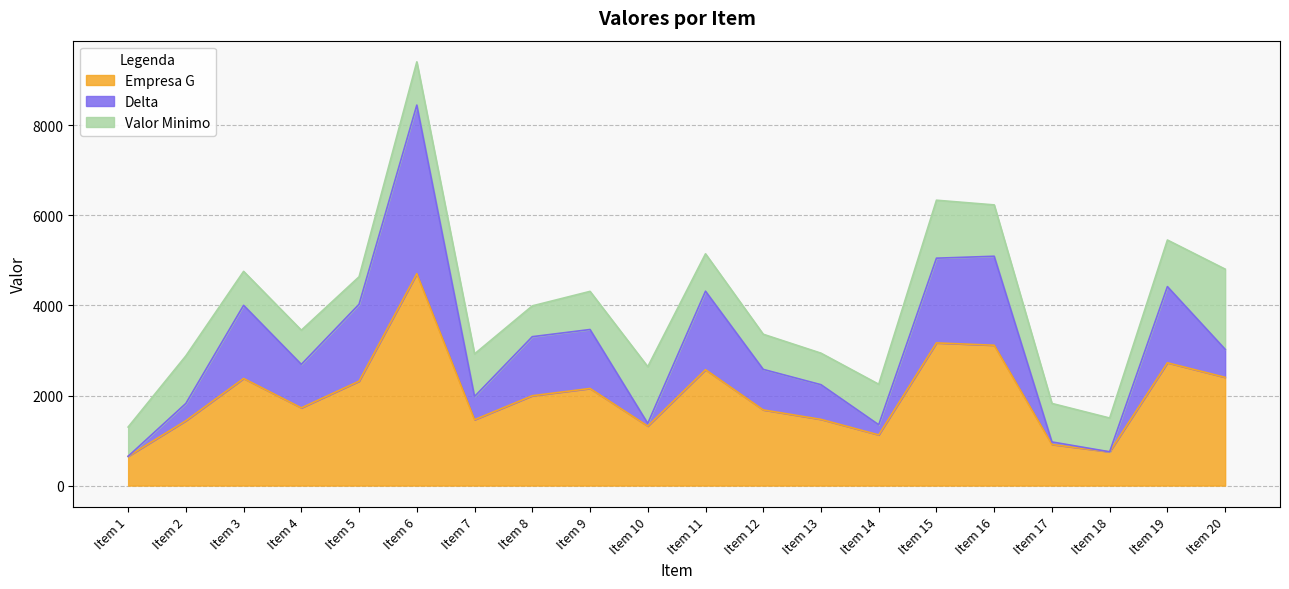

At which category is the sum across all series the highest?

Item 6